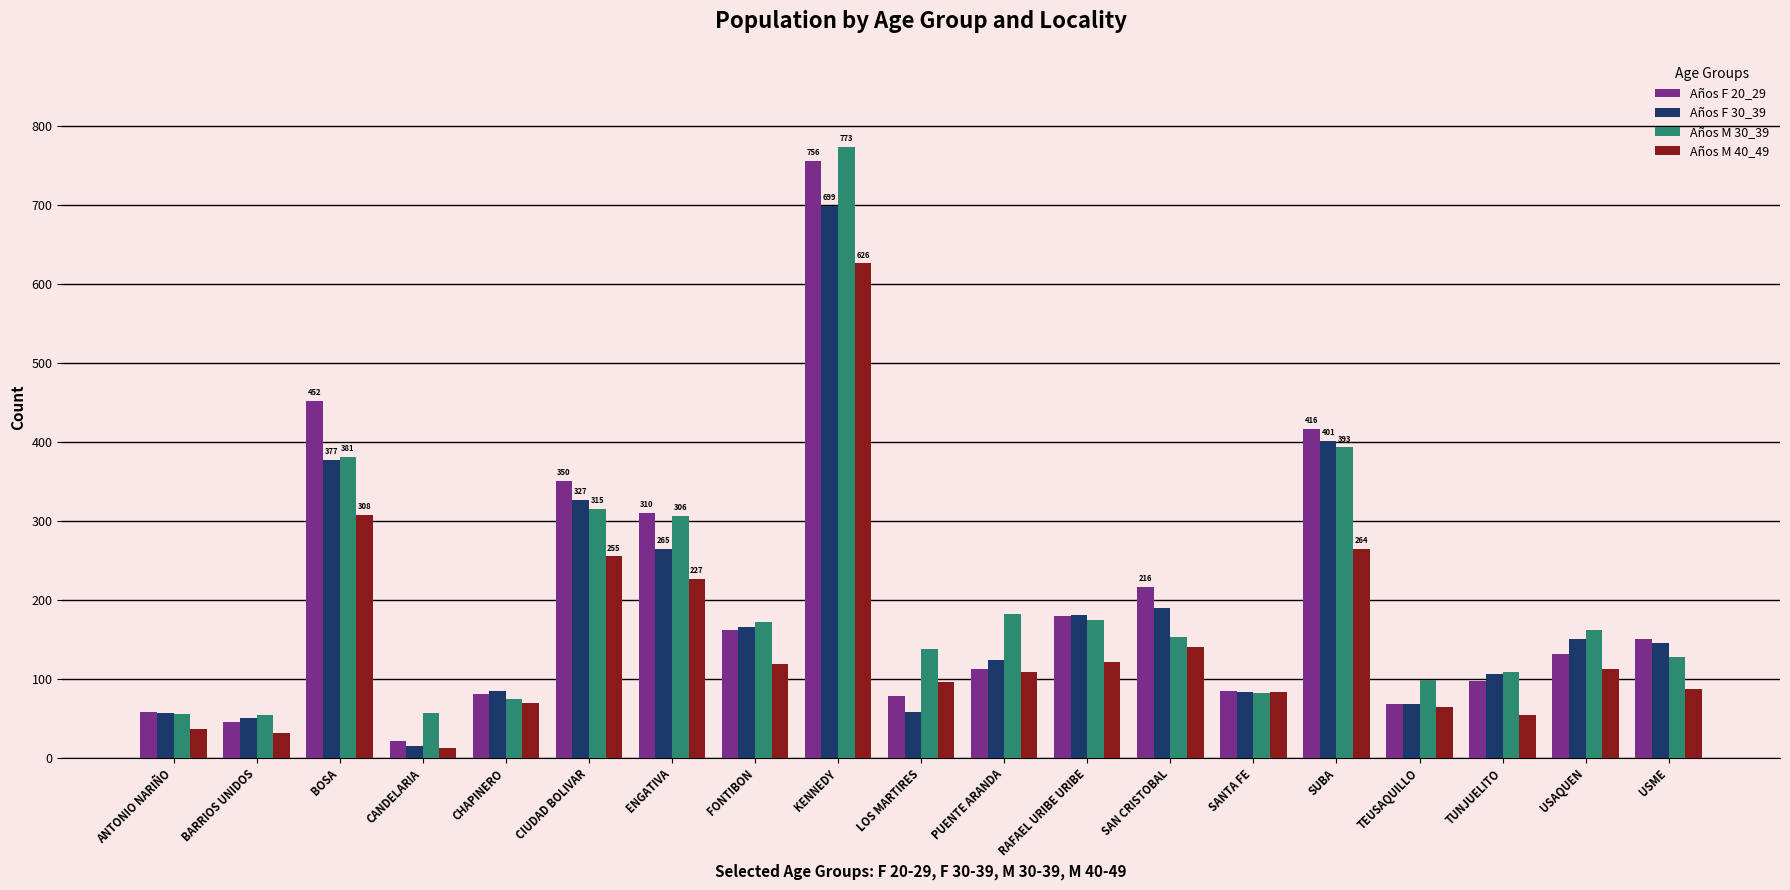

How many bars are there in total?

76